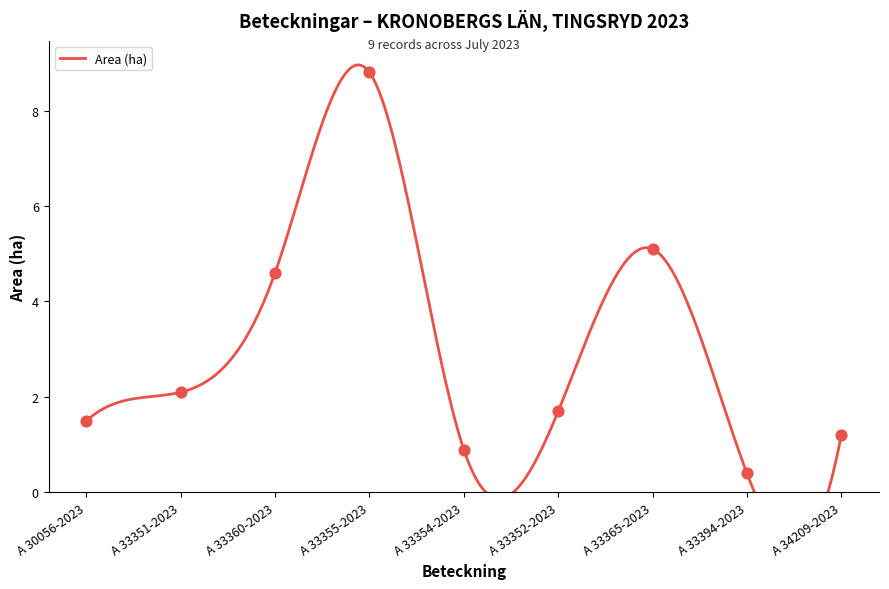

At how many categories does at least one series exceed 3?

3